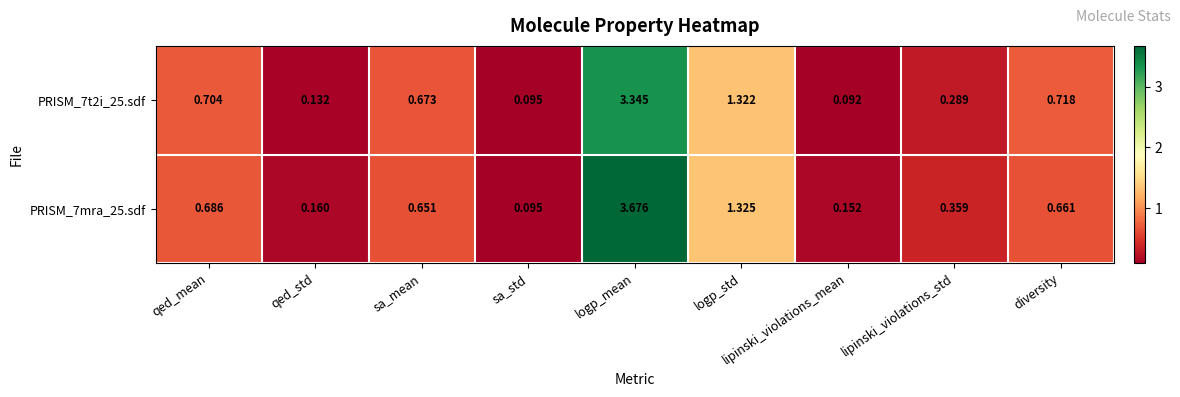

Which label corresponds to the smallest value in the chart?

lipinski_violations_mean